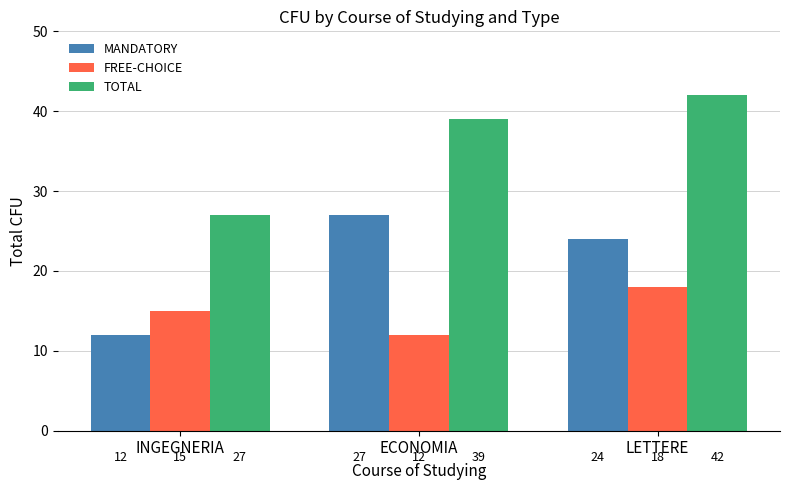

What are all the series names shown in the legend?

MANDATORY, FREE-CHOICE, TOTAL